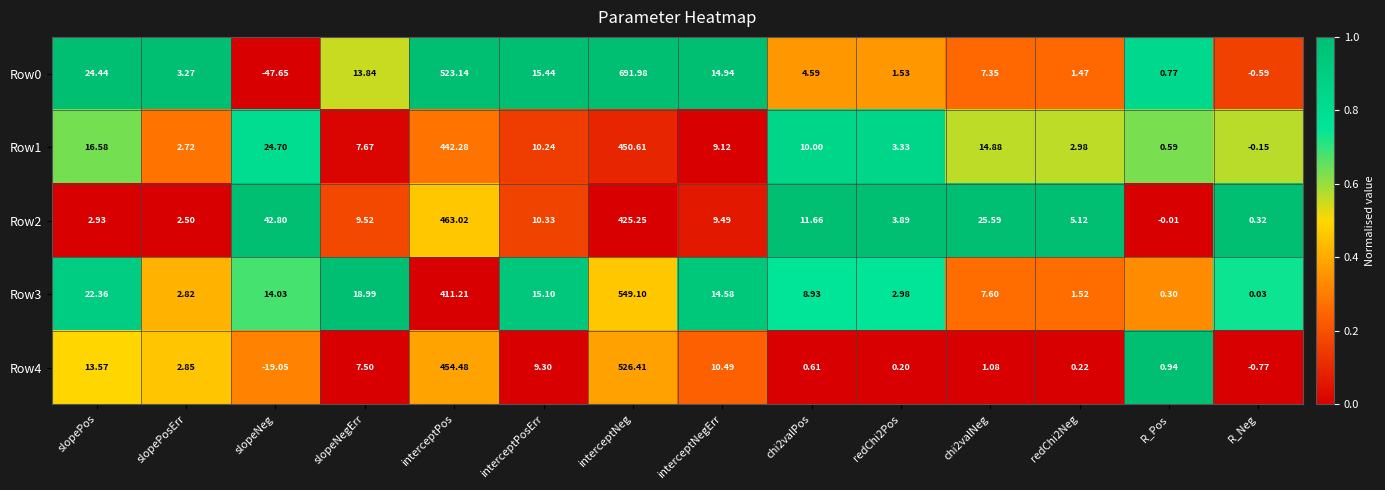

Which label corresponds to the smallest value in the chart?

slopeNeg